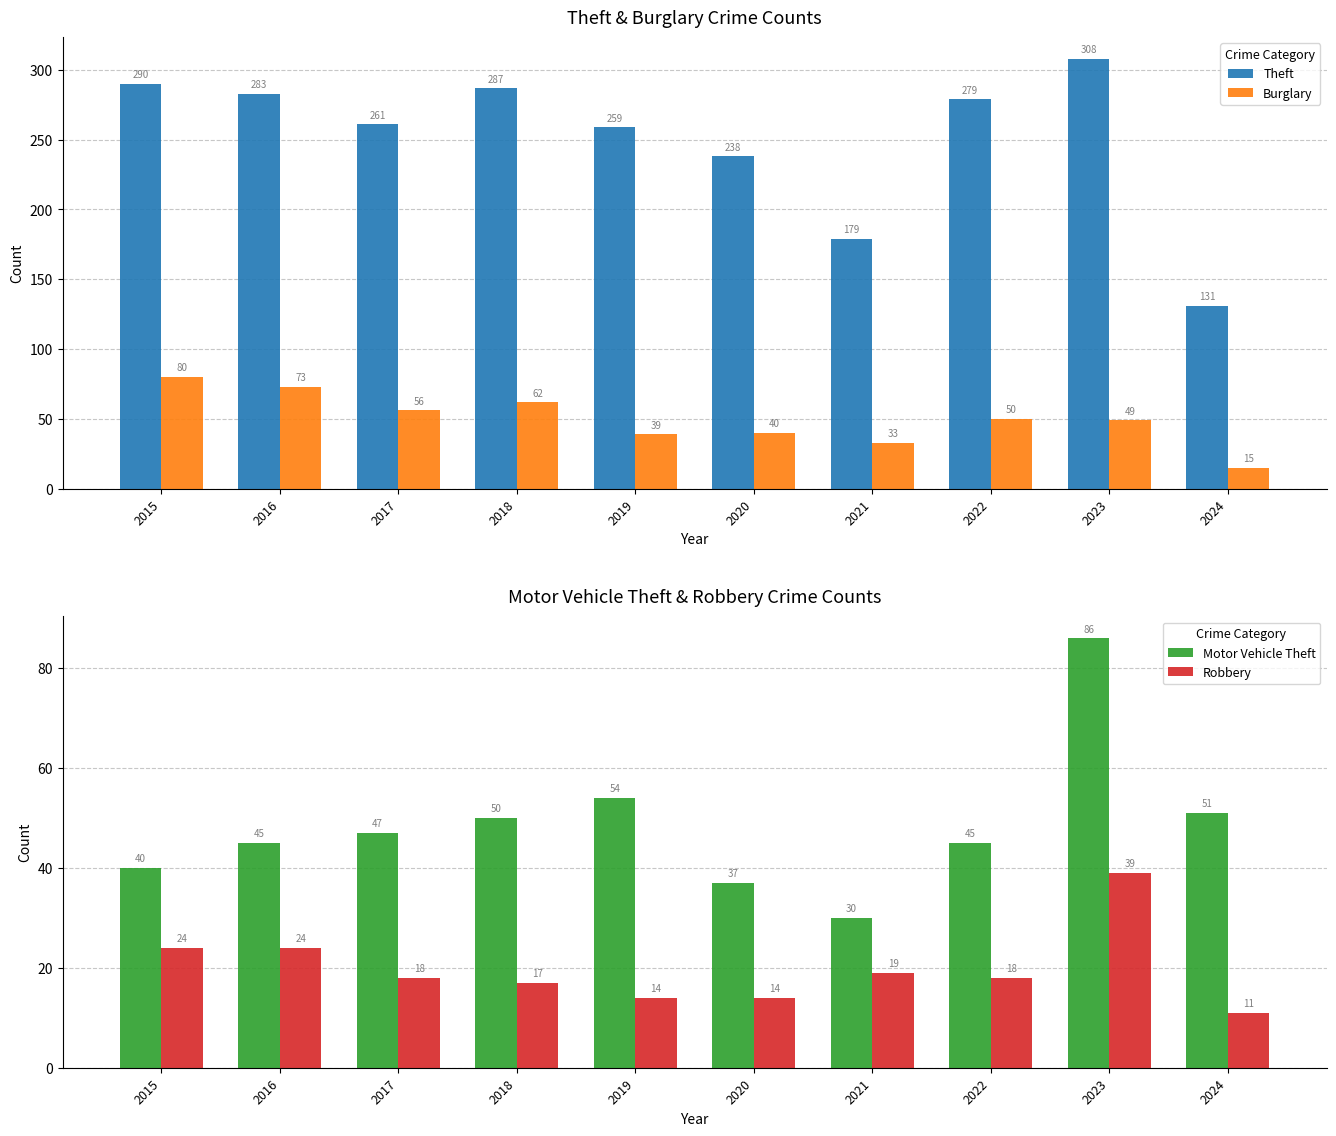

What value does the Burglary series have at 2022, to the nearest 5?

50